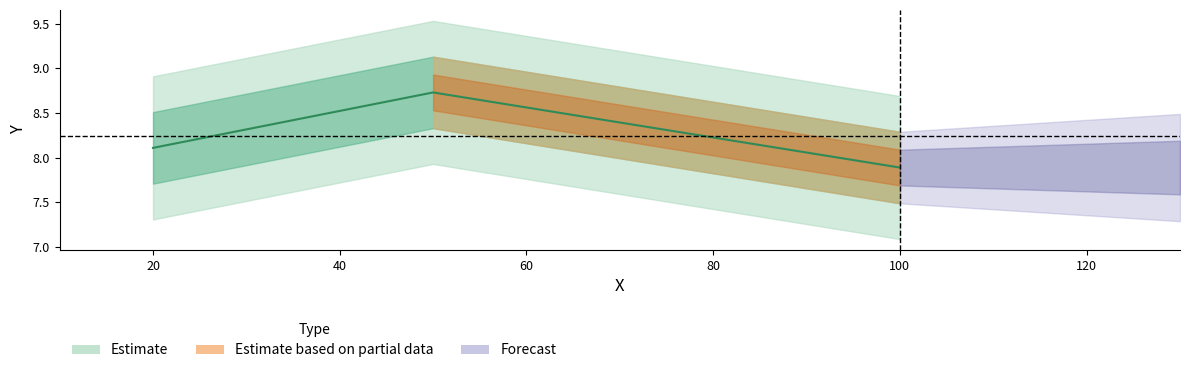

What is the smallest value displayed?

7.9